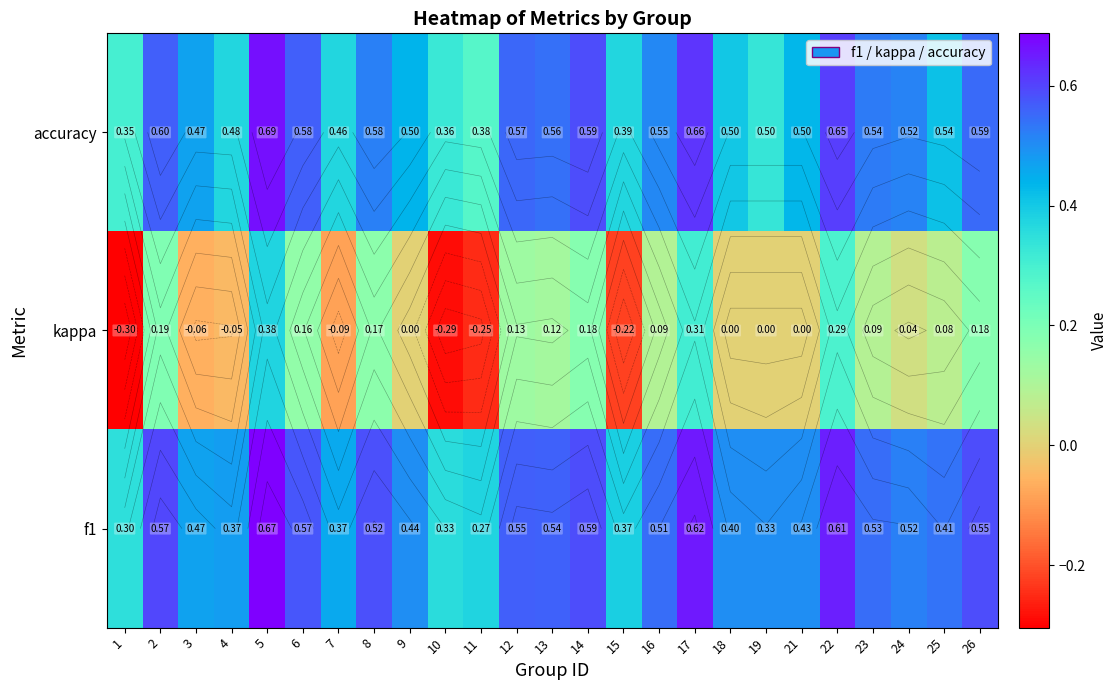

What is the difference between the highest and lowest values at 6?

0.4